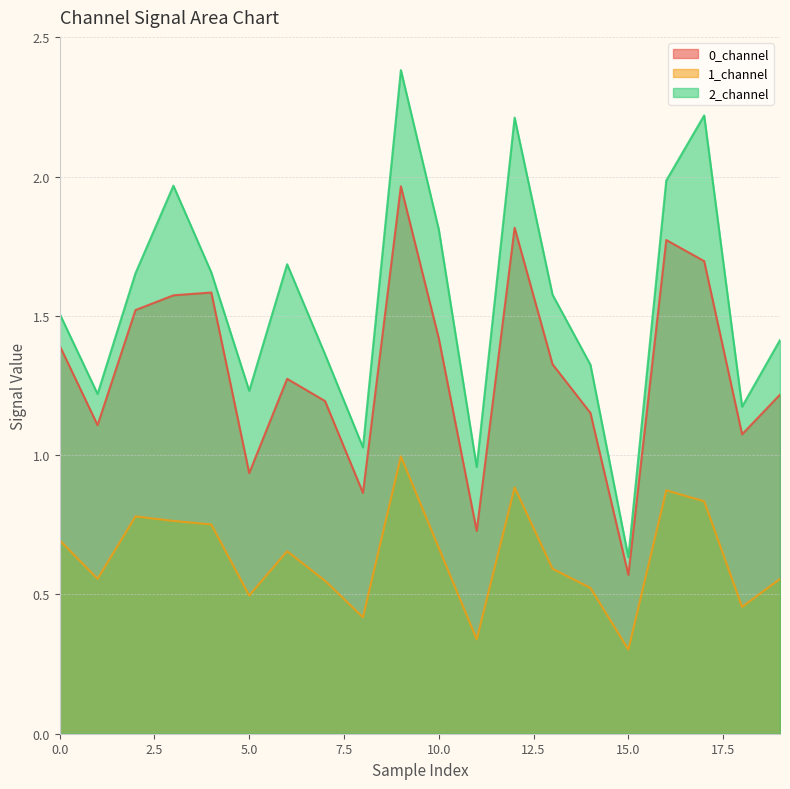

Rank the series by their average value, from highest to lowest.

2_channel, 0_channel, 1_channel